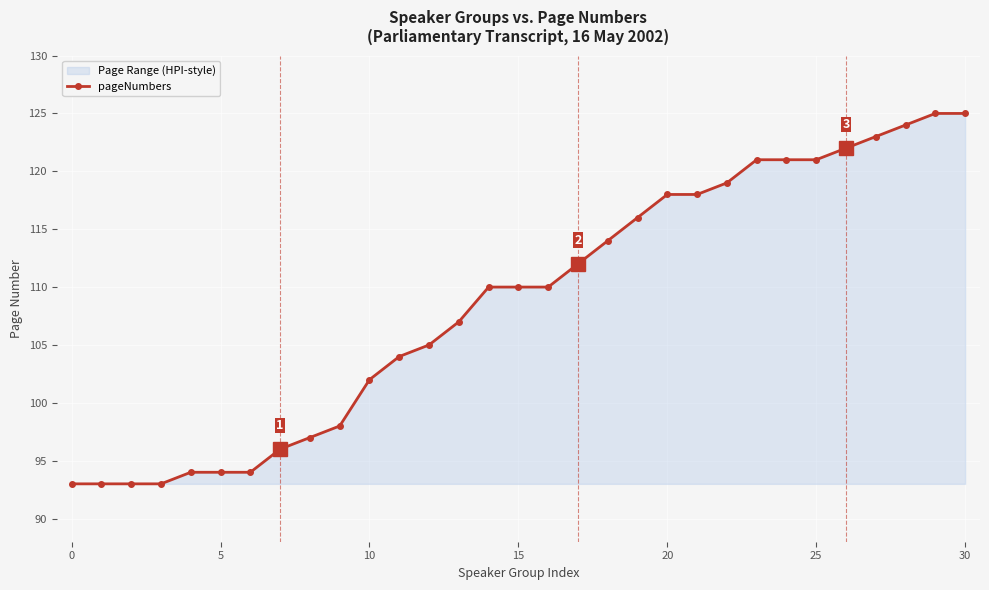

The chart shows a value of 118 at 20. True or false?

True